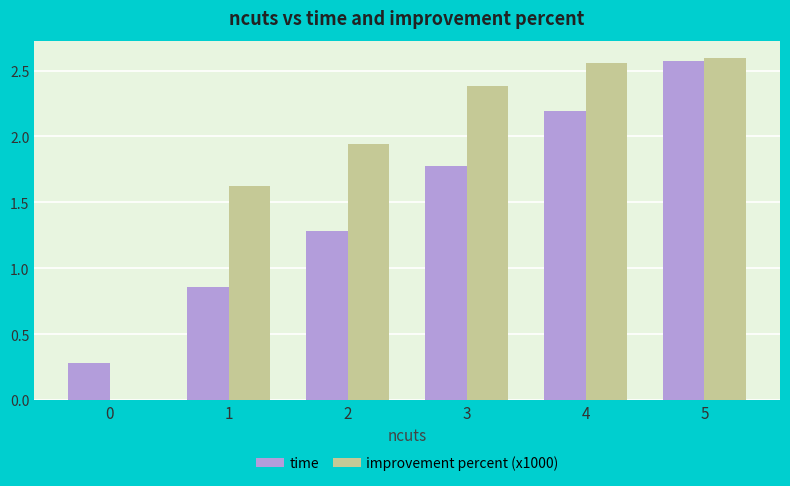

How many positive values does the improvement percent (x1000) series have?

5